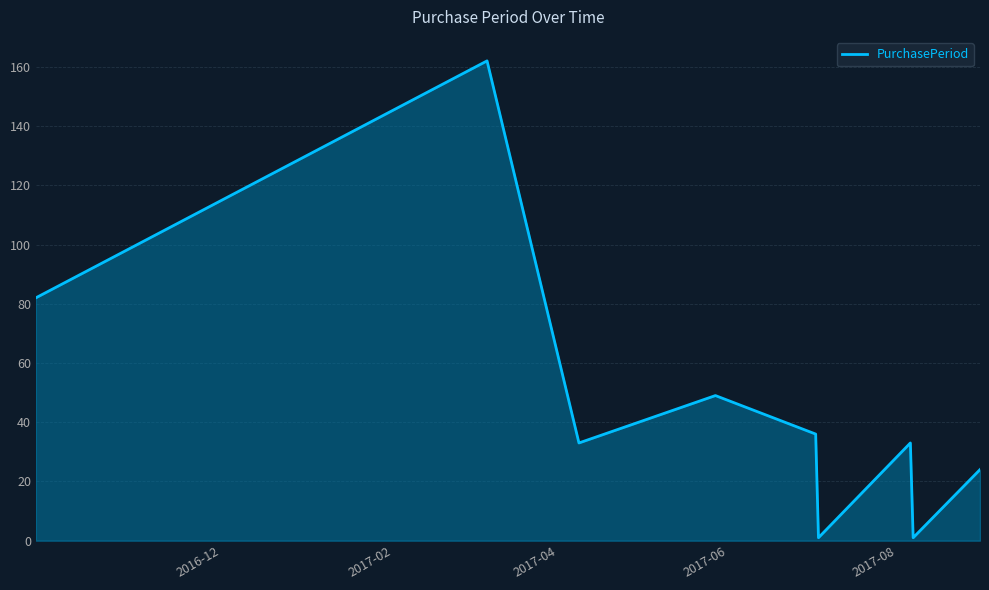

How many categories are shown in the chart?

9